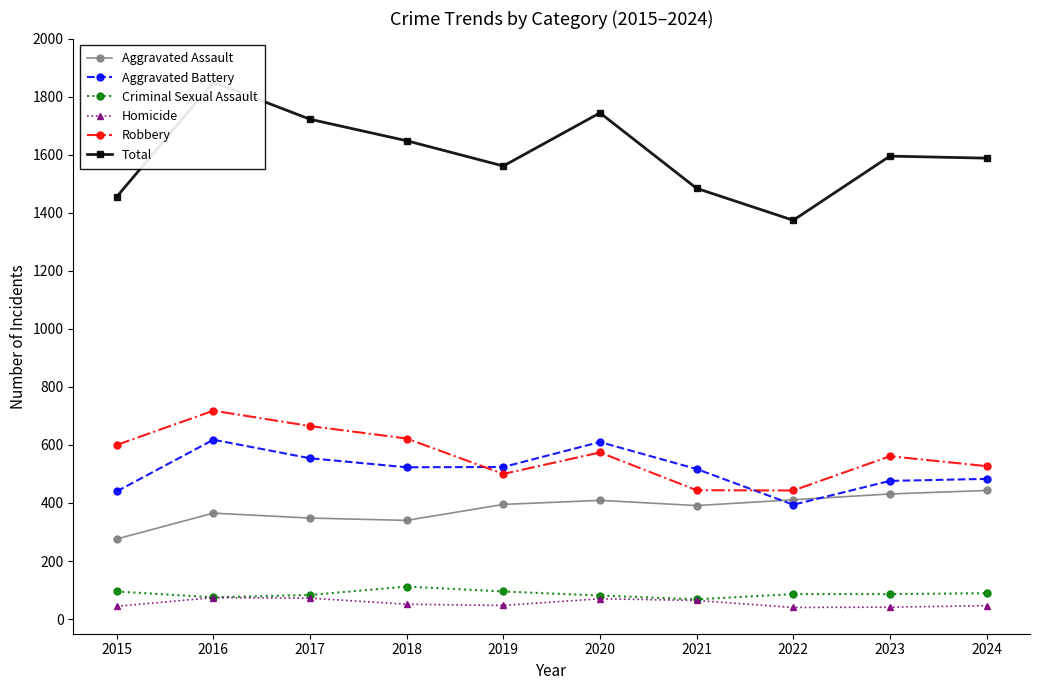

List the labels in order of Robbery value, largest first.

2016, 2017, 2018, 2015, 2020, 2023, 2024, 2019, 2021, 2022